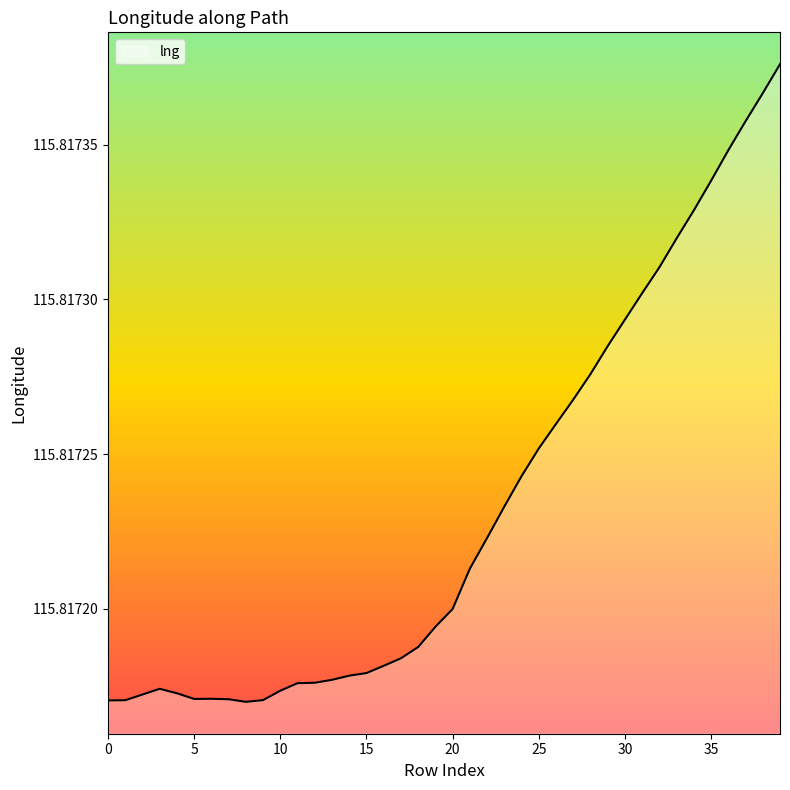

True or false: the data has more than 2 interior local peaks.

False